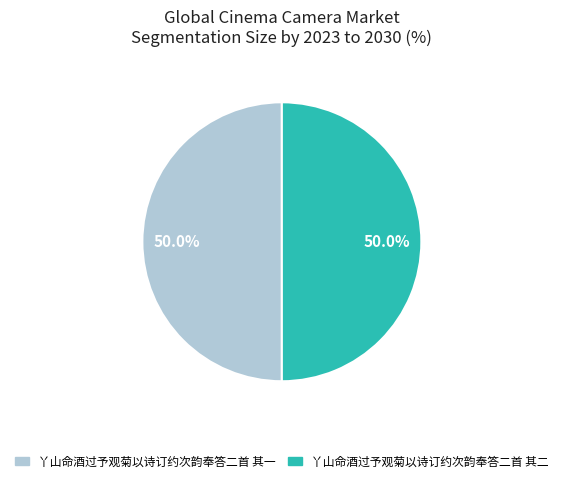

Is the sum of 丫山命酒过予观菊以诗订约次韵奉答二首 其一 and 丫山命酒过予观菊以诗订约次韵奉答二首 其二 greater than half?

Yes